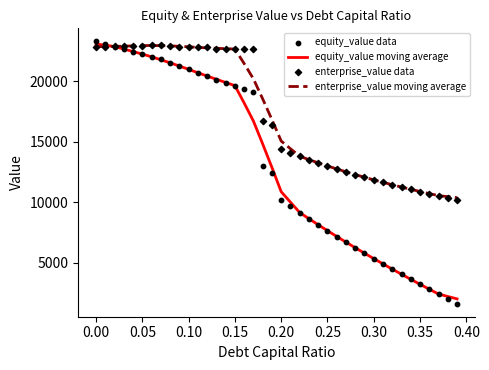

Which series contains the lowest Y value?

equity_value data